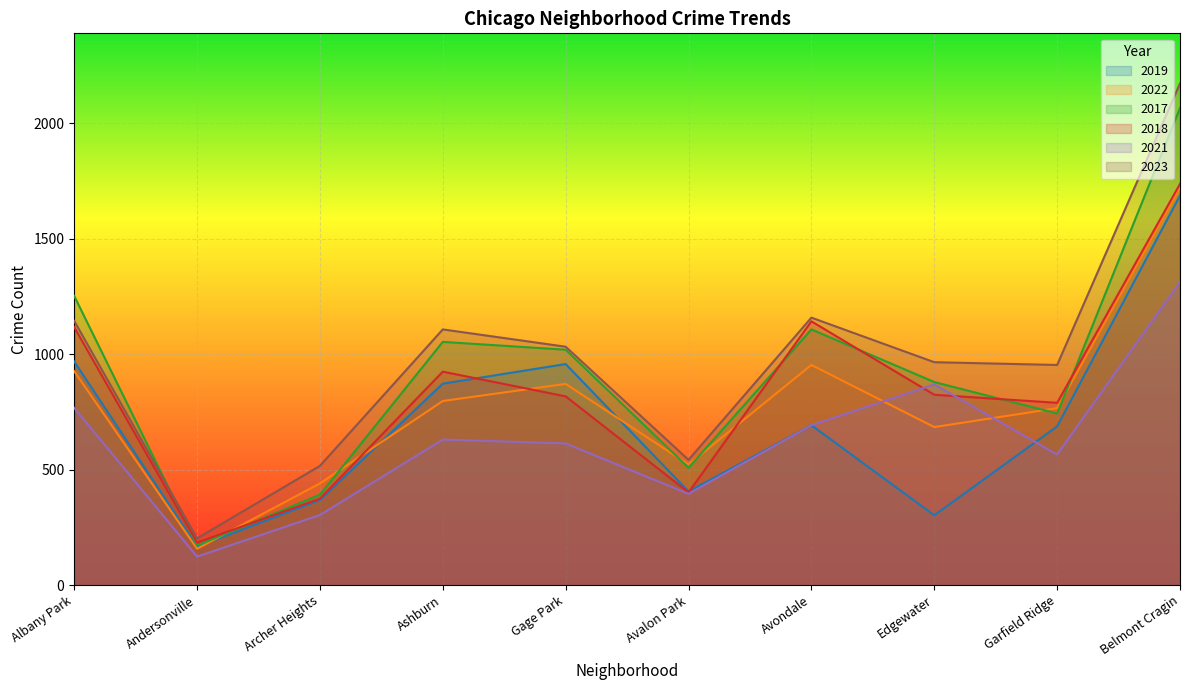

What is the approximate value of 2019 at Andersonville?

166